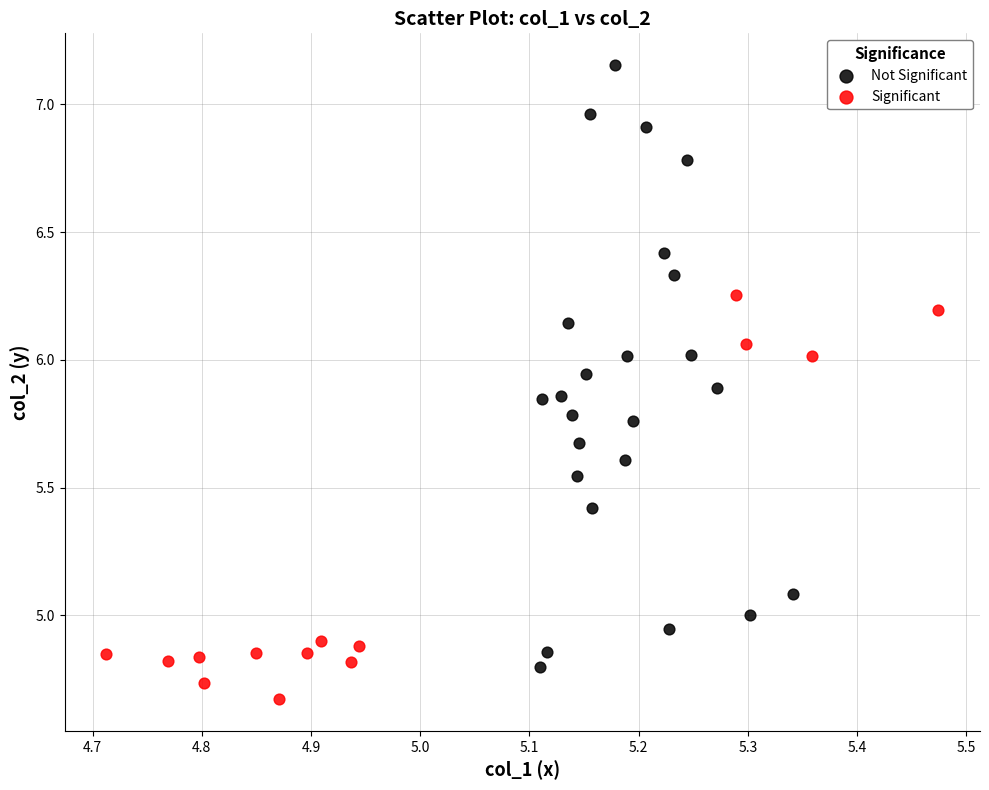

Which series has the widest spread of Y values?

Not Significant